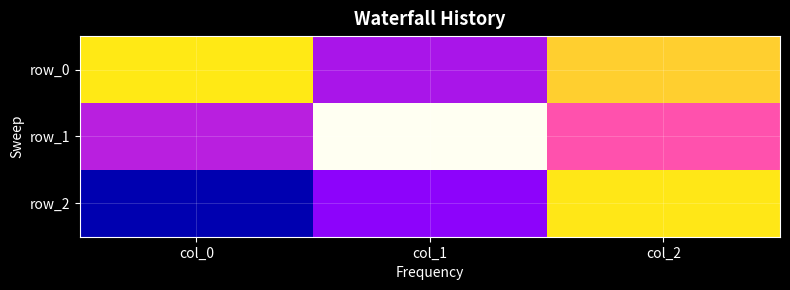

Which has a higher value, col_0 or col_2?

col_0